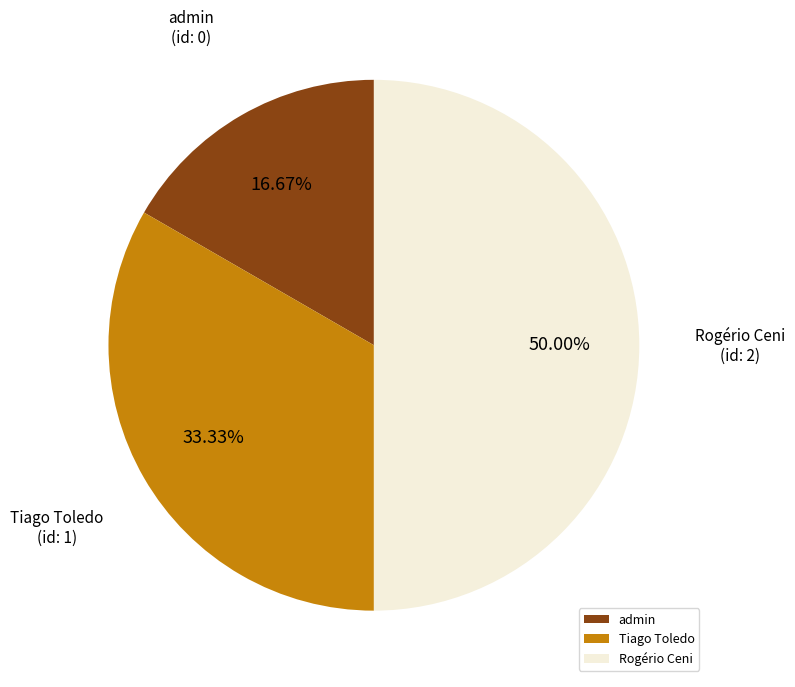

Does admin represent more than half of the total?

No